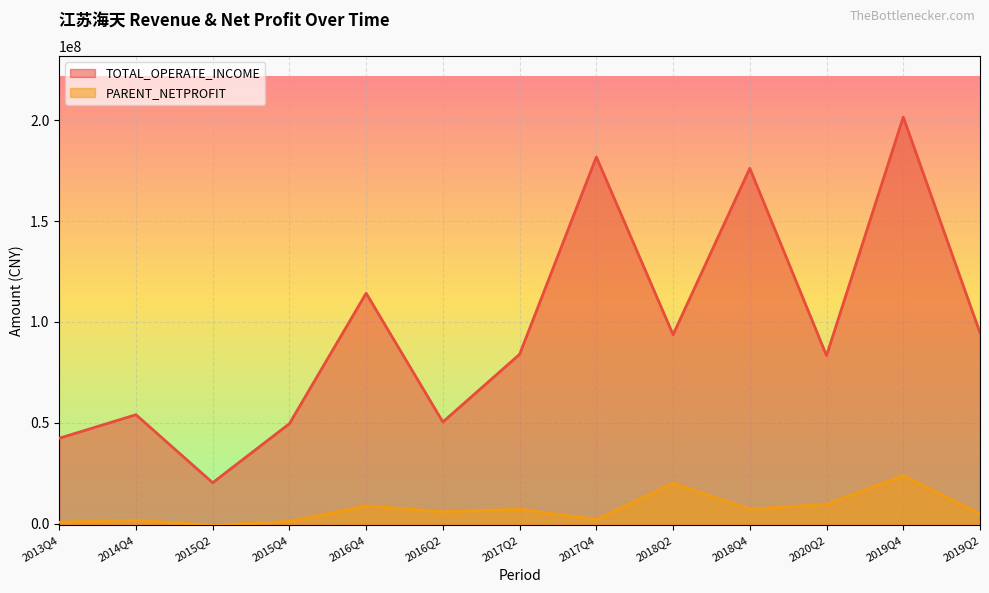

Where does the PARENT_NETPROFIT series first go above 5906458?

2016Q4